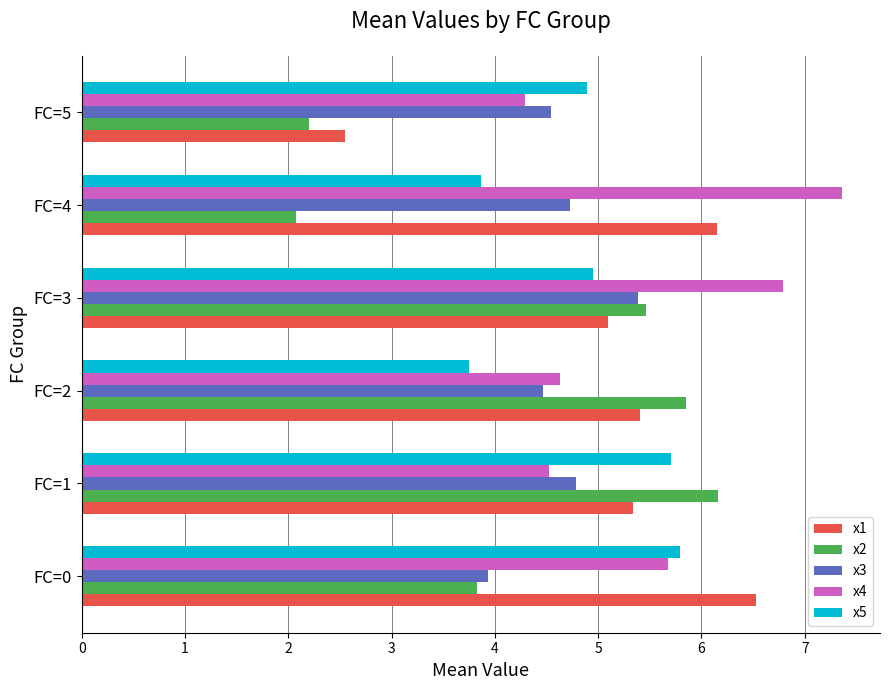

At which category does the chart reach its peak across all series?

FC=4